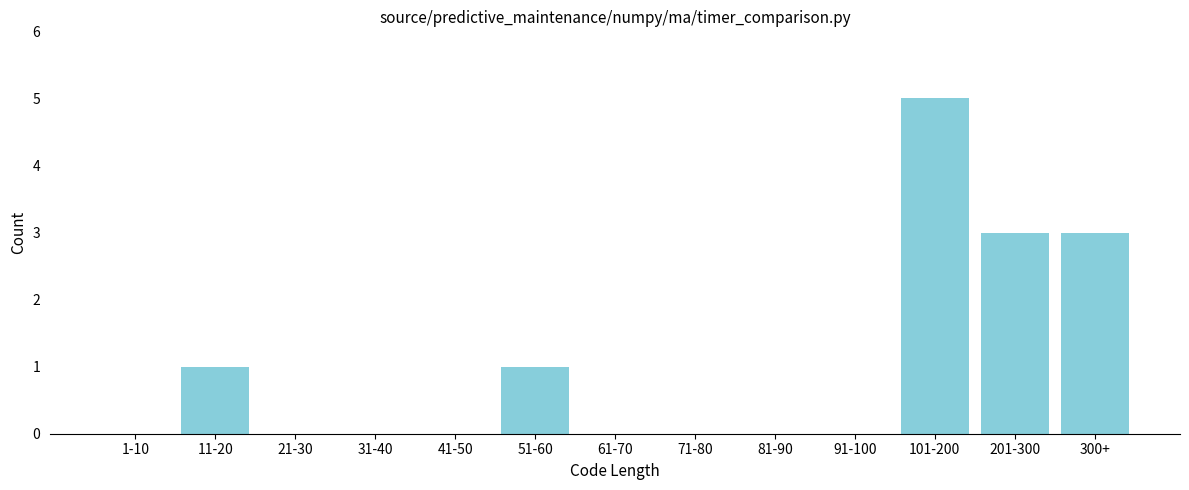

Reading left to right, extract all data points from this chart.

1-10=0	11-20=1	21-30=0	31-40=0	41-50=0	51-60=1	61-70=0	71-80=0	81-90=0	91-100=0	101-200=5	201-300=3	300+=3